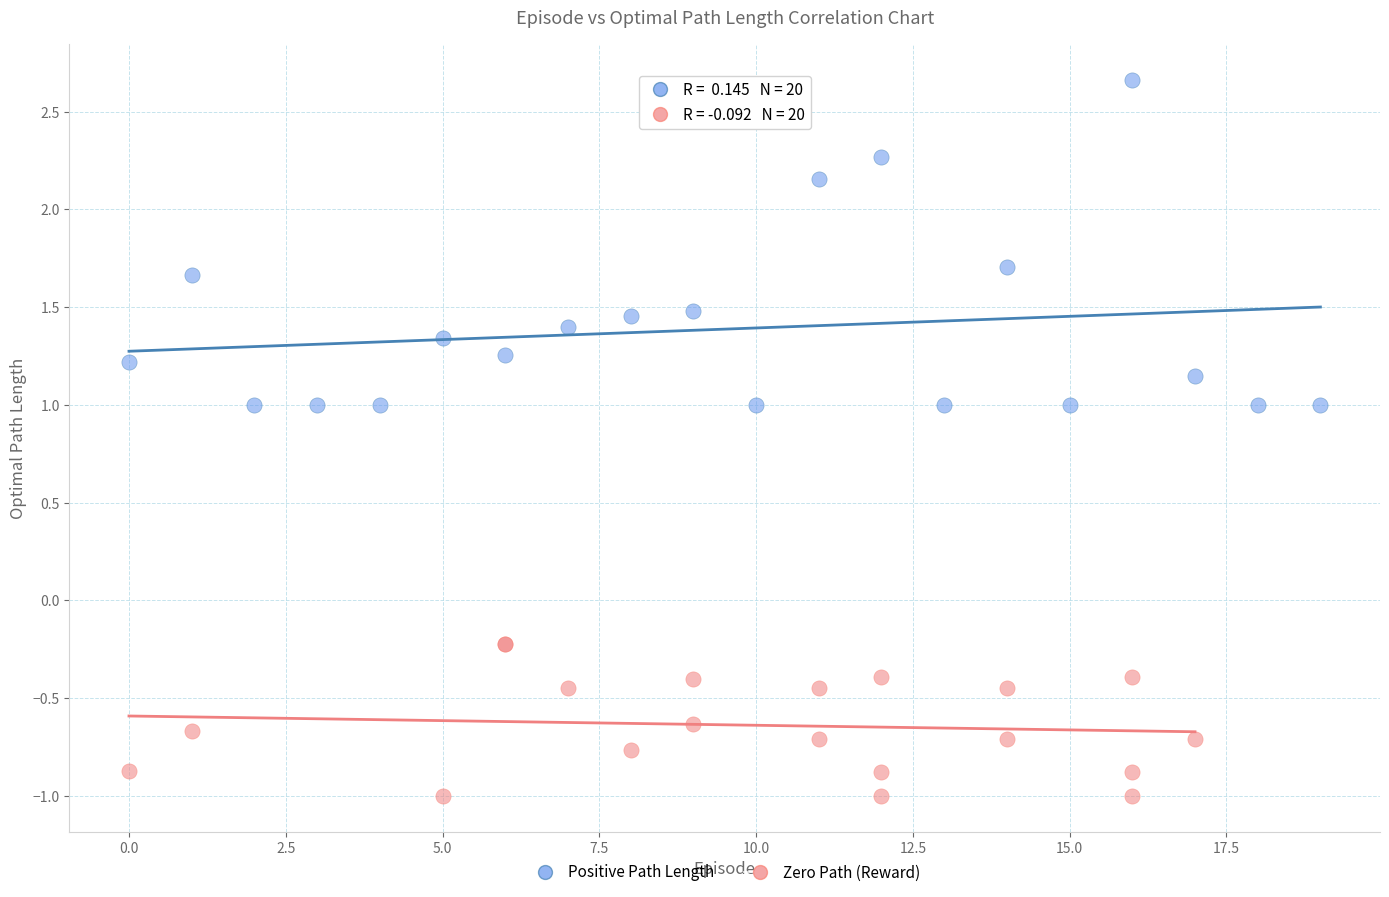

Which series reaches the minimum Y coordinate?

Zero Path (Reward)